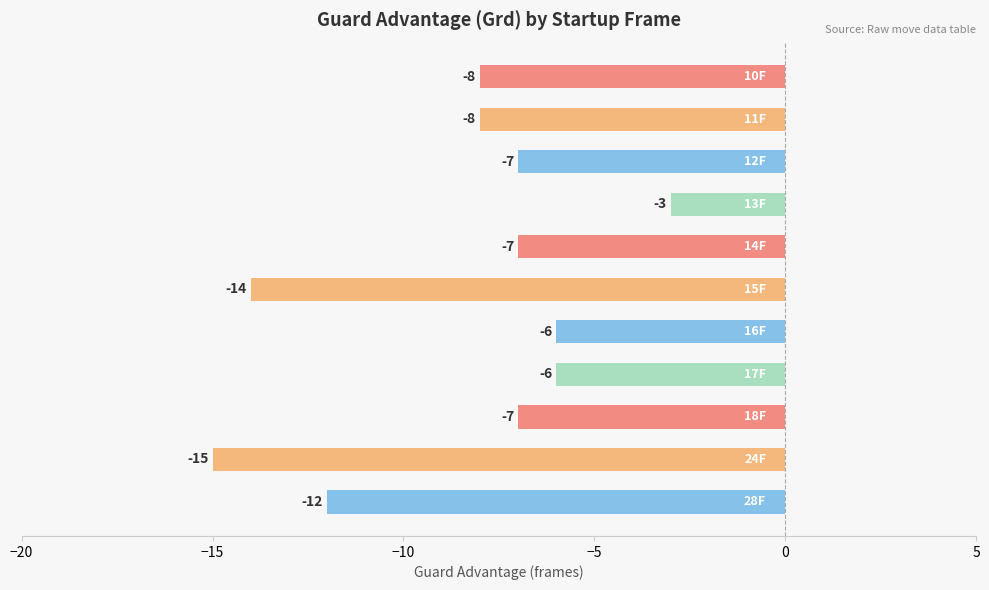

What is the greatest value displayed?

-3